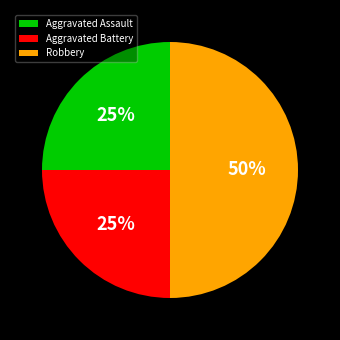

What percentage is the Aggravated Assault slice, to the nearest percent?

25%